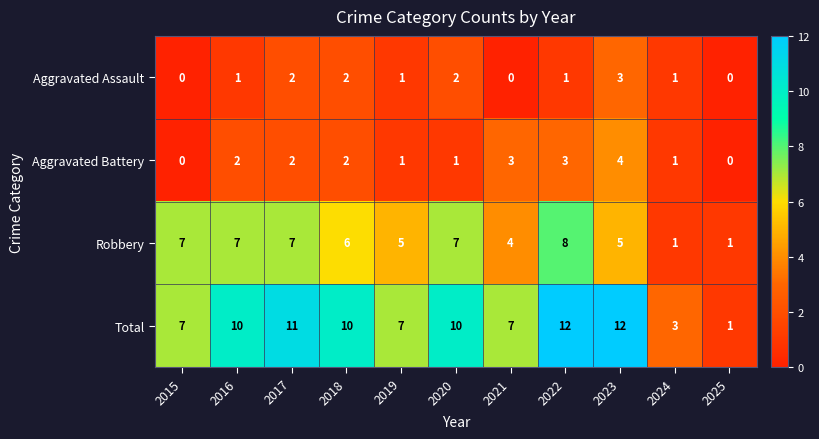

The Aggravated Assault series shows 1 at 2022. True or false?

True